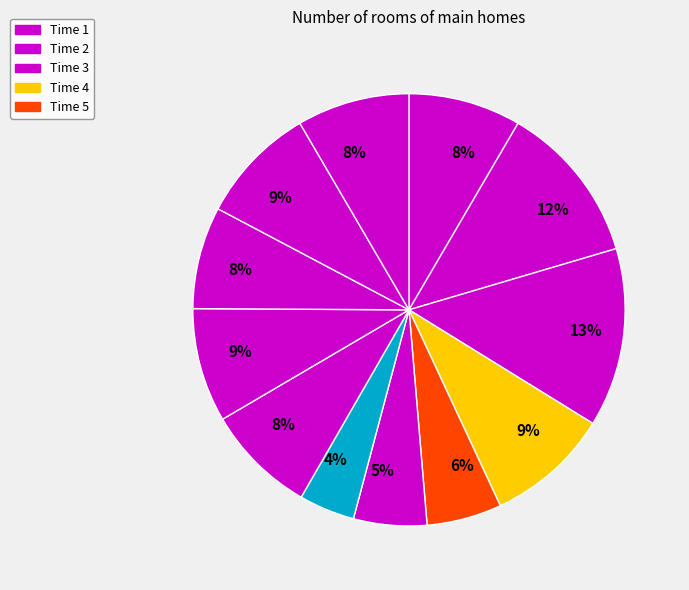

How many slices are in this pie chart?

12